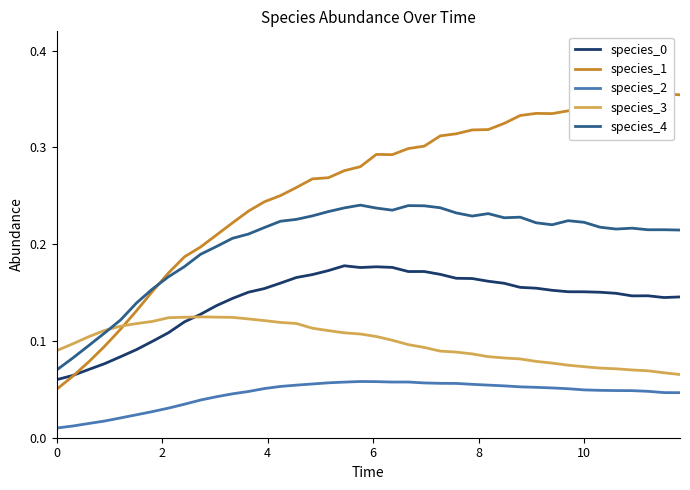

True or false: species_0 and species_2 cross at least once.

False